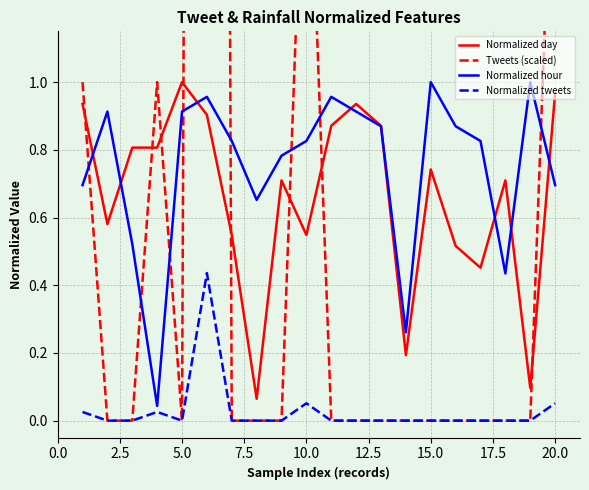

The Normalized day series shows 1.0 at 5.0. True or false?

True